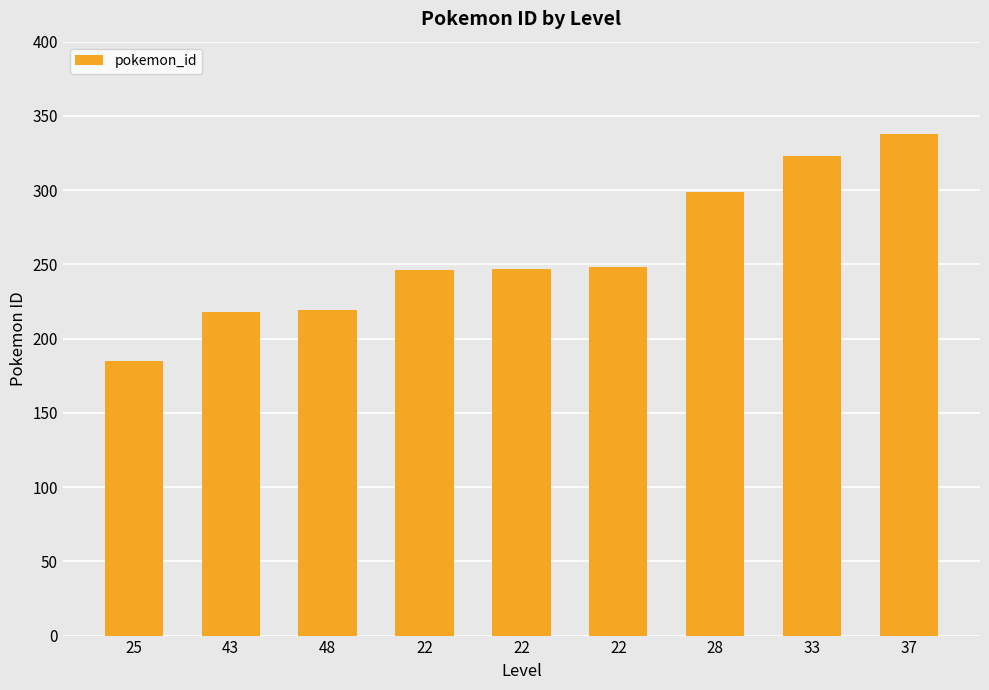

How many bars are there in total?

9